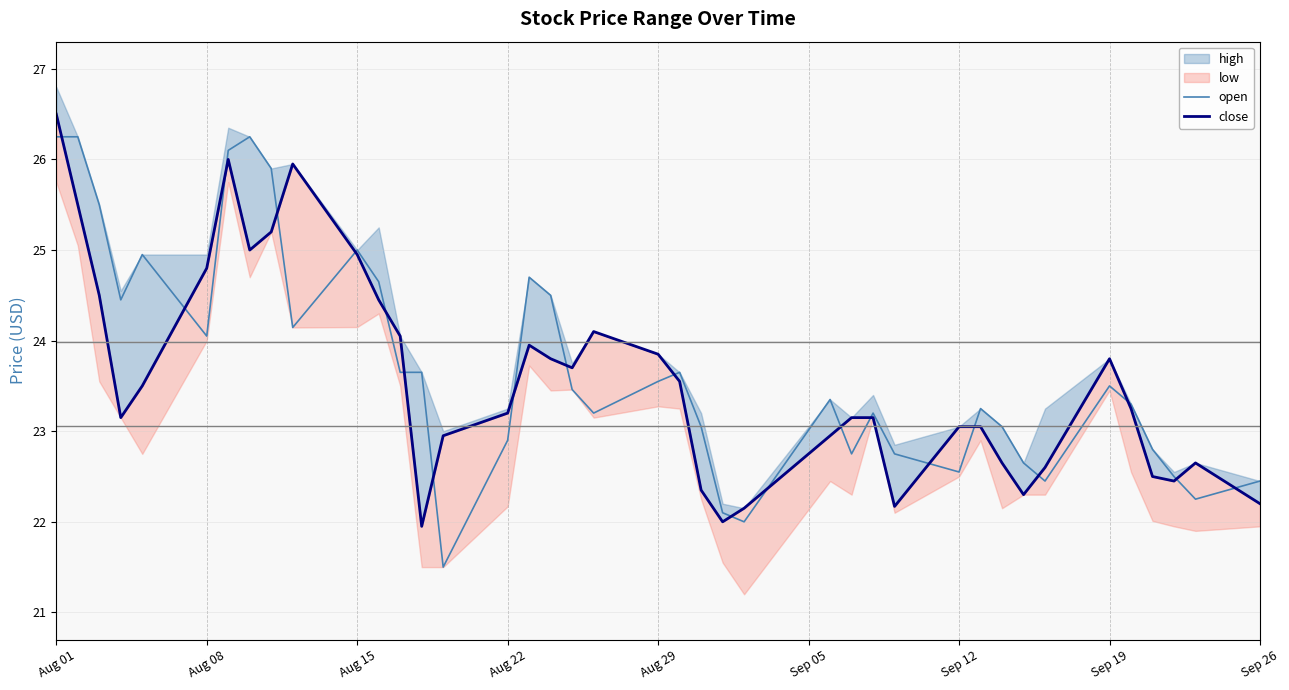

What is the minimum value for open?

21.5